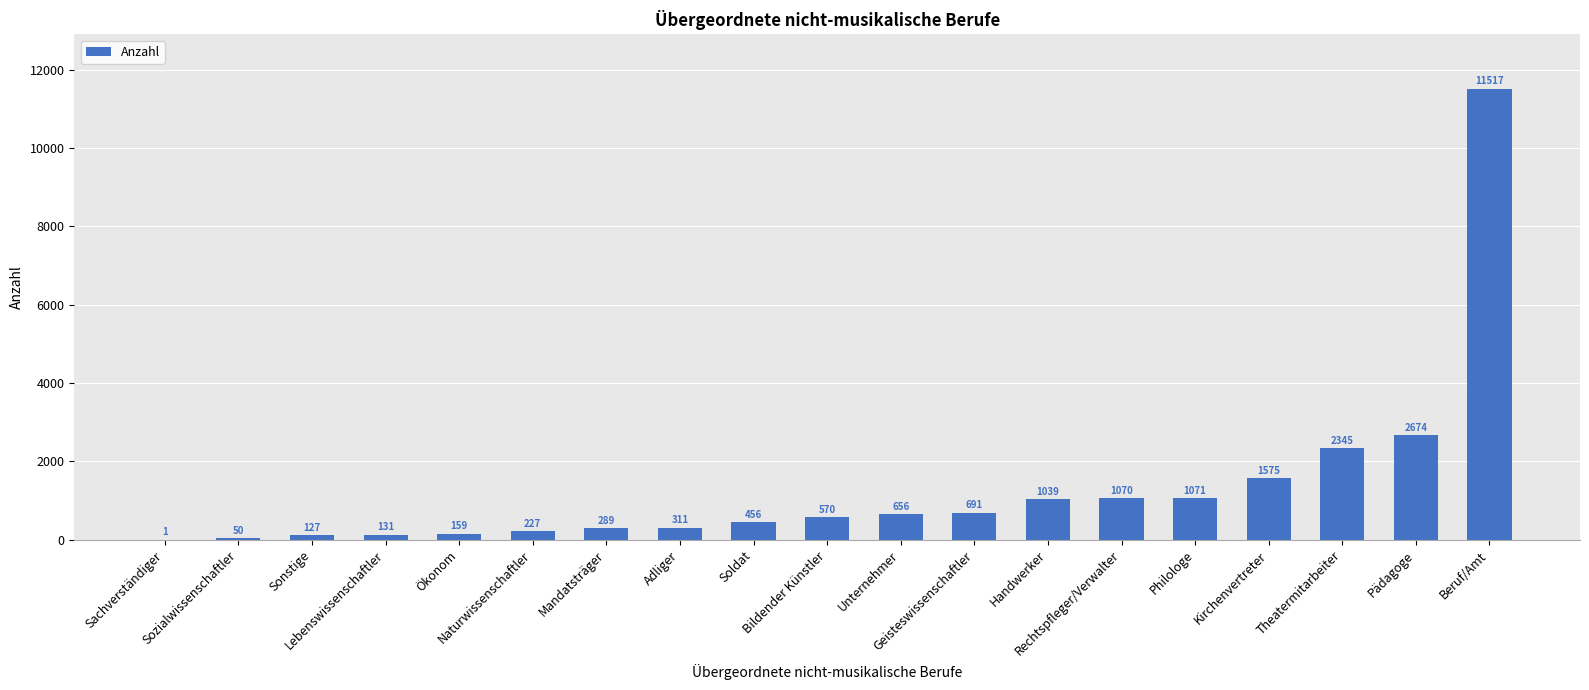

Reading left to right, list all the values displayed in this chart.

Sachverständiger=1	Sozialwissenschaftler=50	Sonstige=127	Lebenswissenschaftler=131	Ökonom=159	Naturwissenschaftler=227	Mandatsträger=289	Adliger=311	Soldat=456	Bildender Künstler=570	Unternehmer=656	Geisteswissenschaftler=691	Handwerker=1039	Rechtspfleger/Verwalter=1070	Philologe=1071	Kirchenvertreter=1575	Theatermitarbeiter=2345	Pädagoge=2674	Beruf/Amt=11517